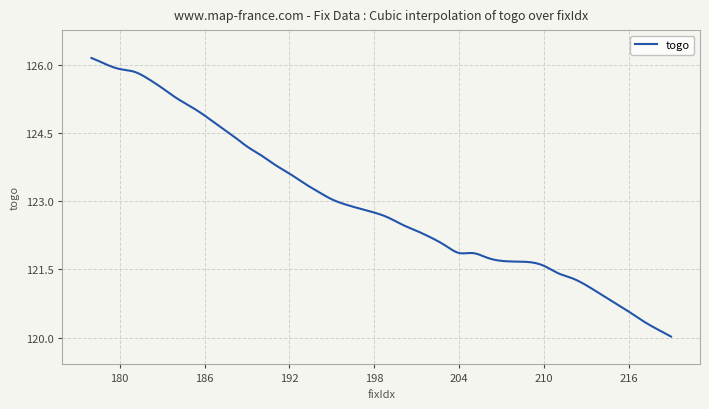

What is the greatest value displayed?

126.2